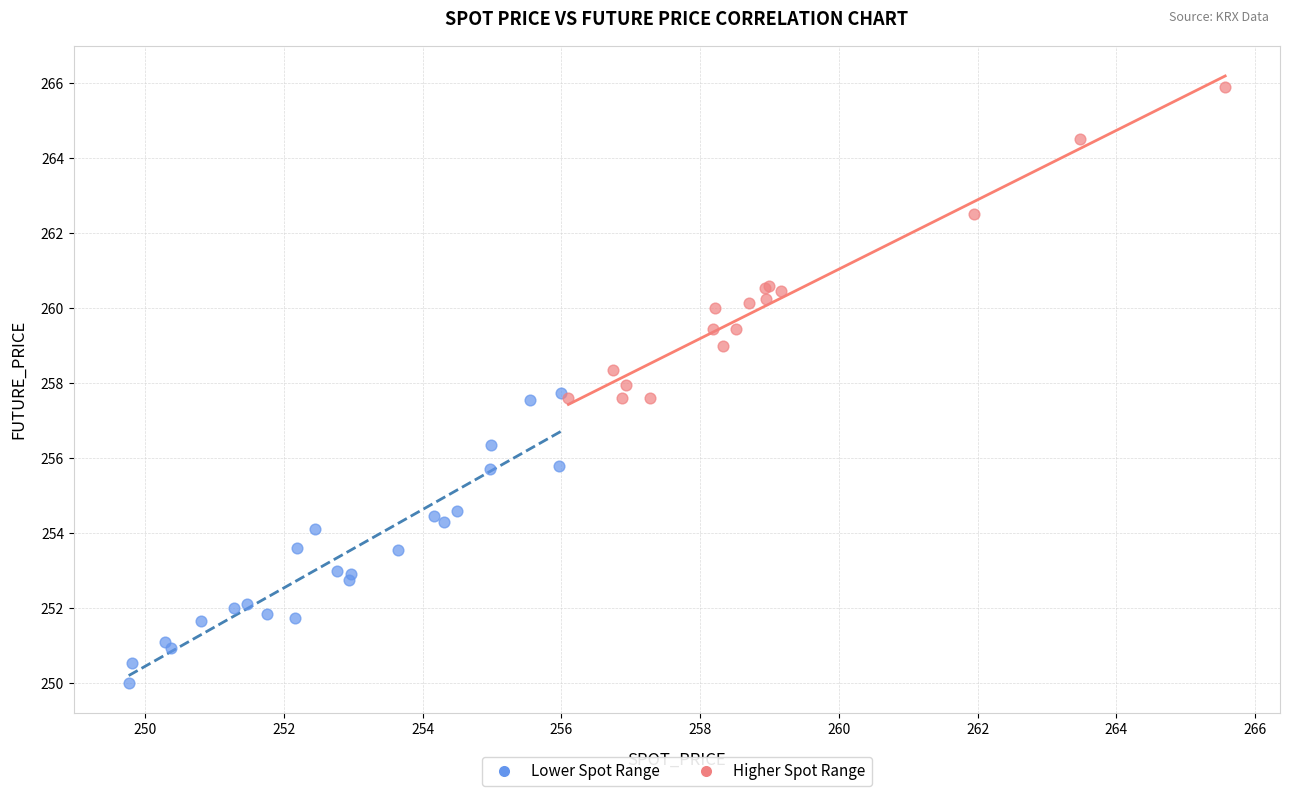

Which series has the widest spread of Y values?

Higher Spot Range